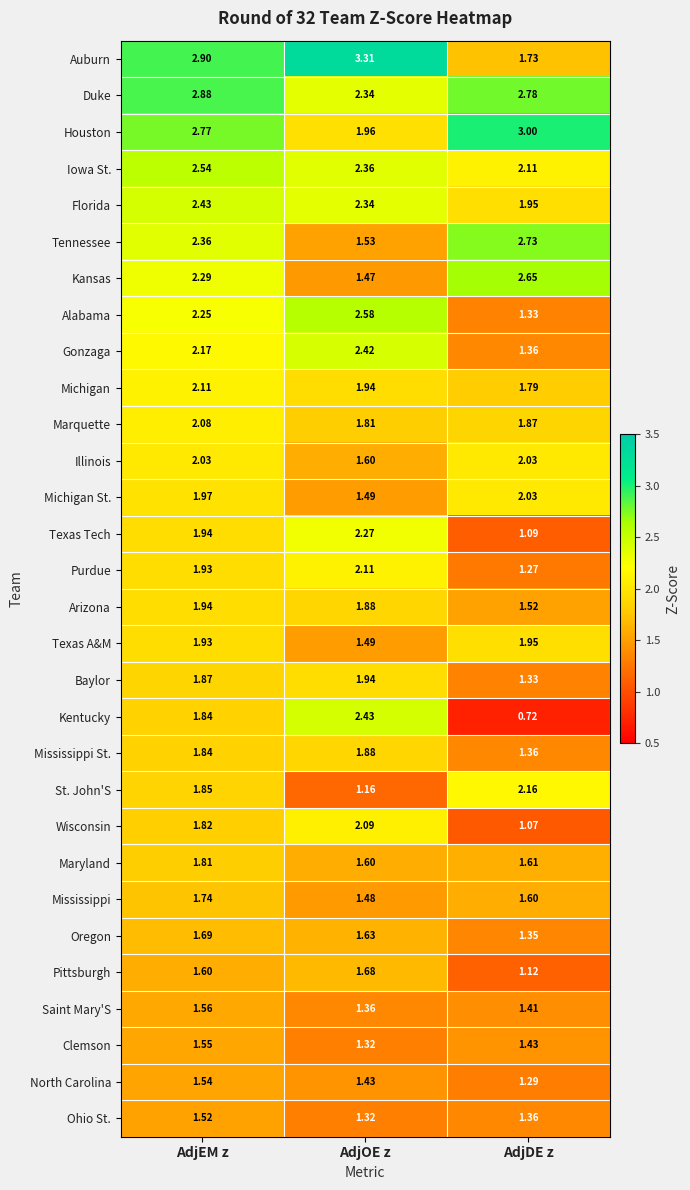

Between AdjOE z and AdjDE z, which series saw the biggest shift?

Kentucky